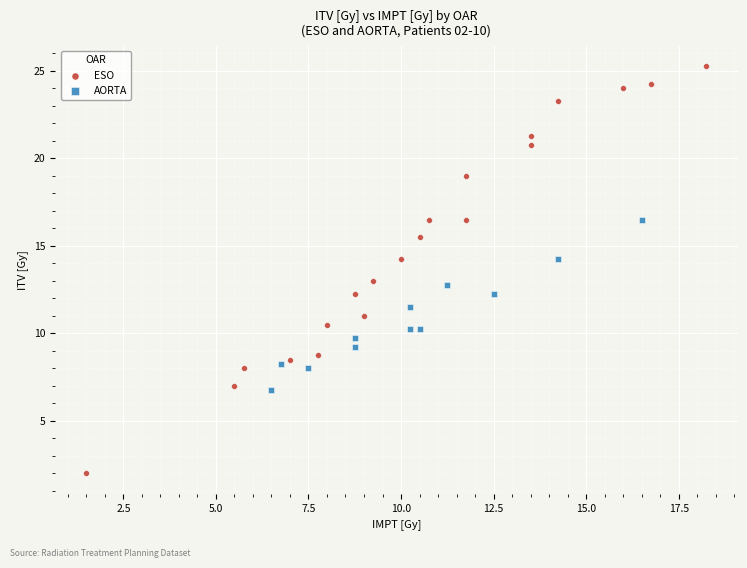

Which series has the widest spread of Y values?

ESO